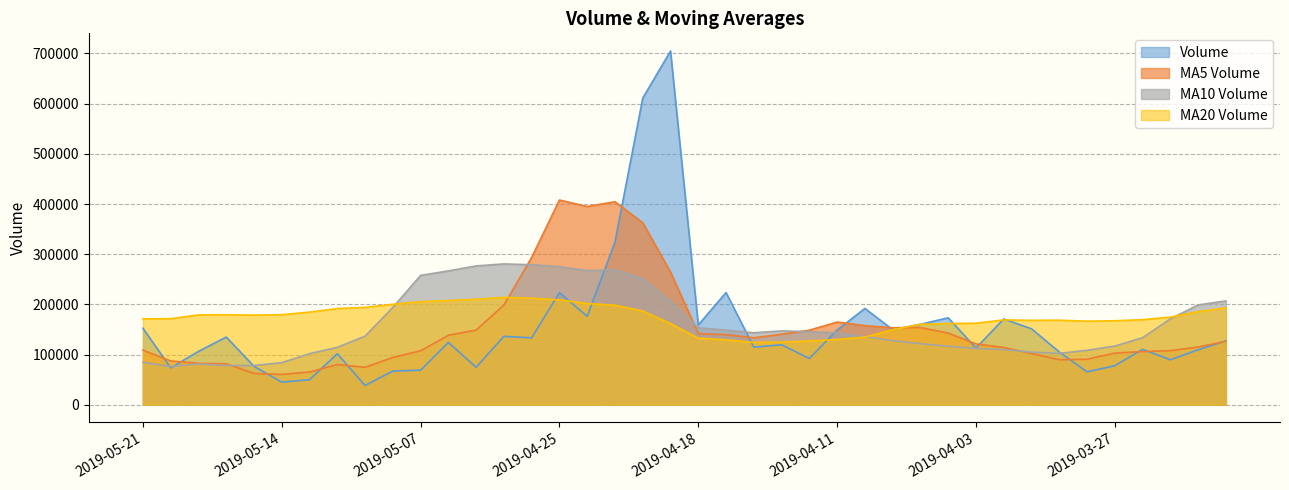

Is it true that volume equals 185432.8 at 2019-03-21?

False